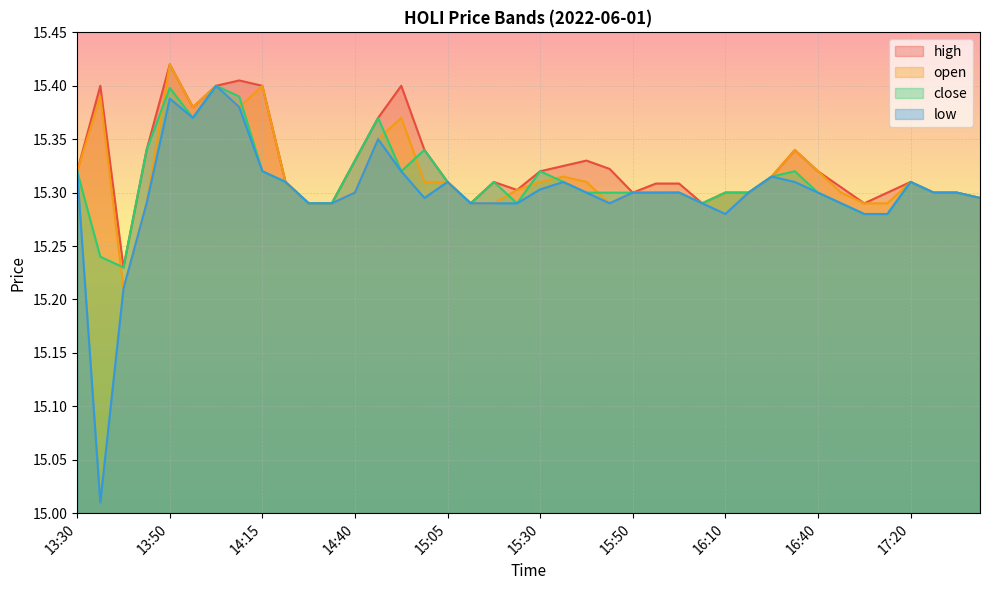

Rank the series by their average value, from highest to lowest.

high, open, close, low